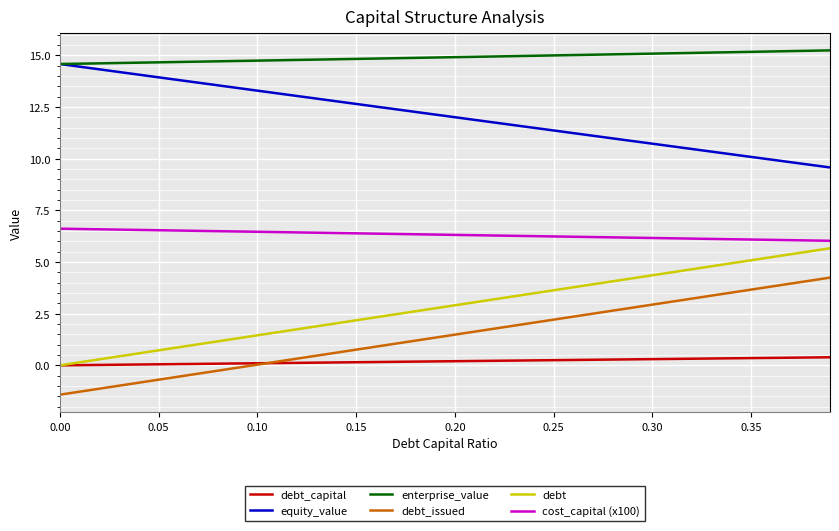

True or false: enterprise_value and debt_issued cross at least once.

False